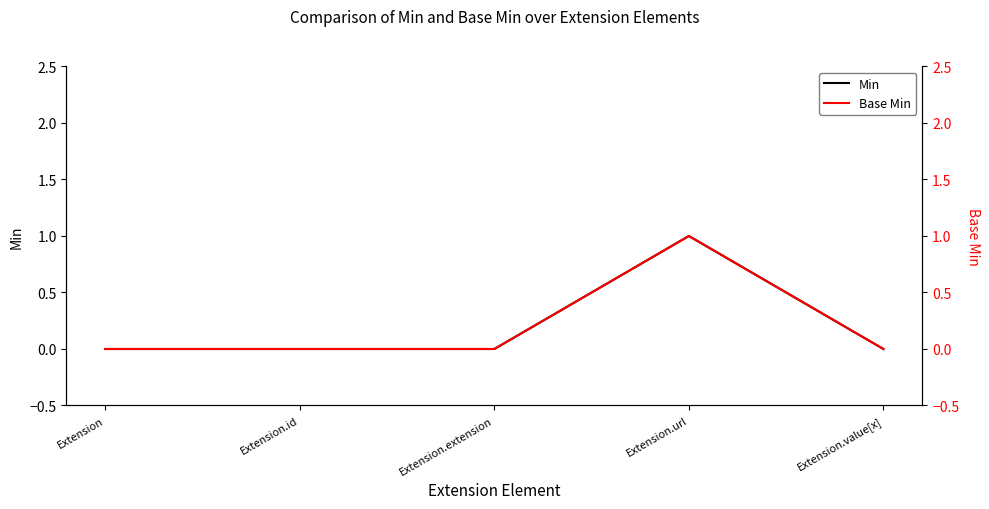

How many values in Base Min are above zero?

1